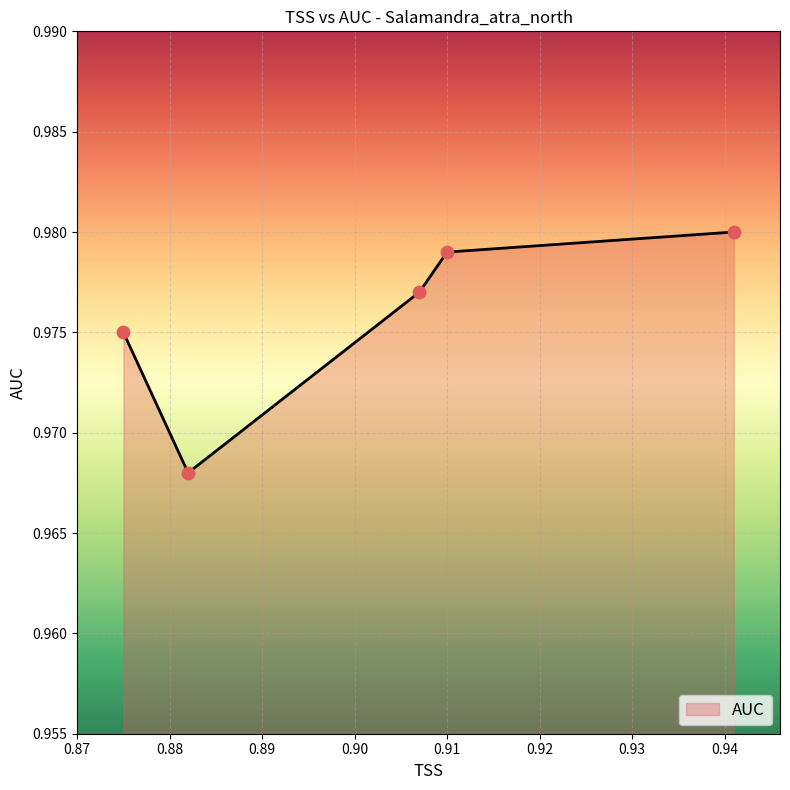

True or false: there are more than 2 points higher than both neighbors.

False